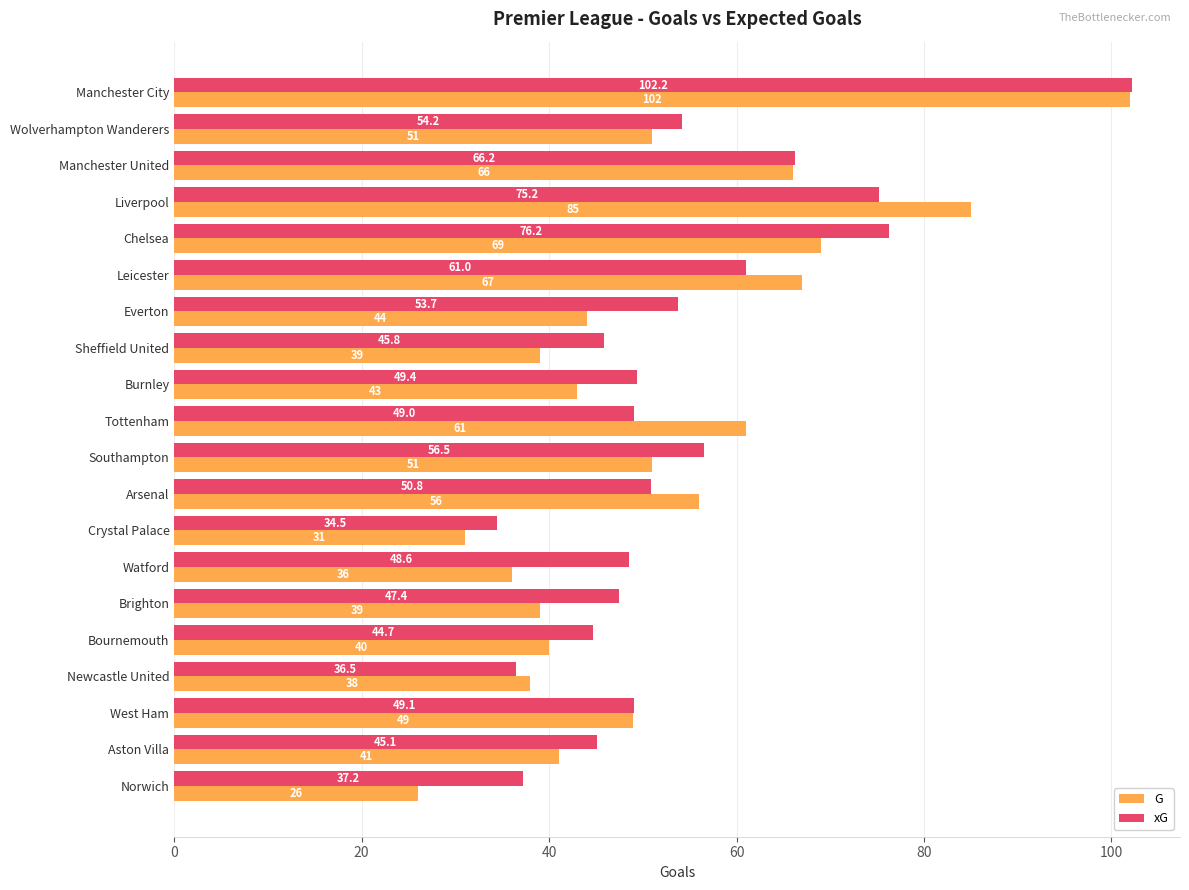

How many values in the xG series are below 49?

8